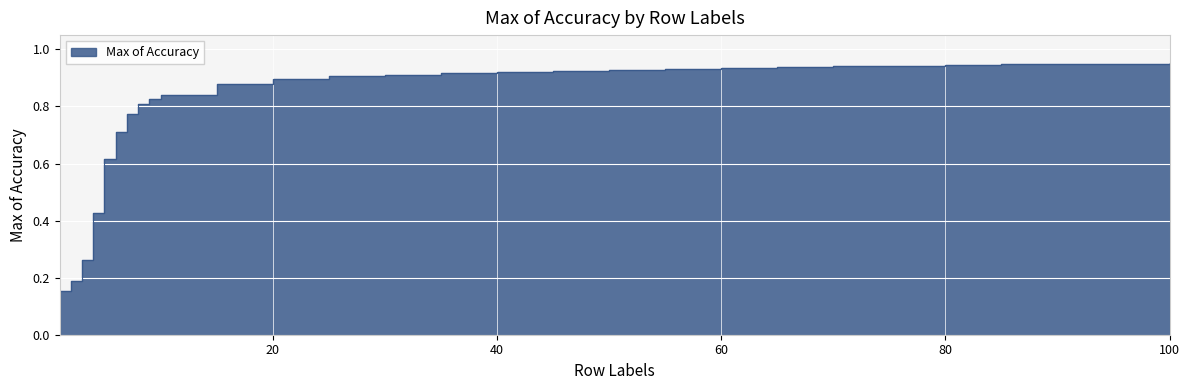

Which category has the highest value across all series?

100